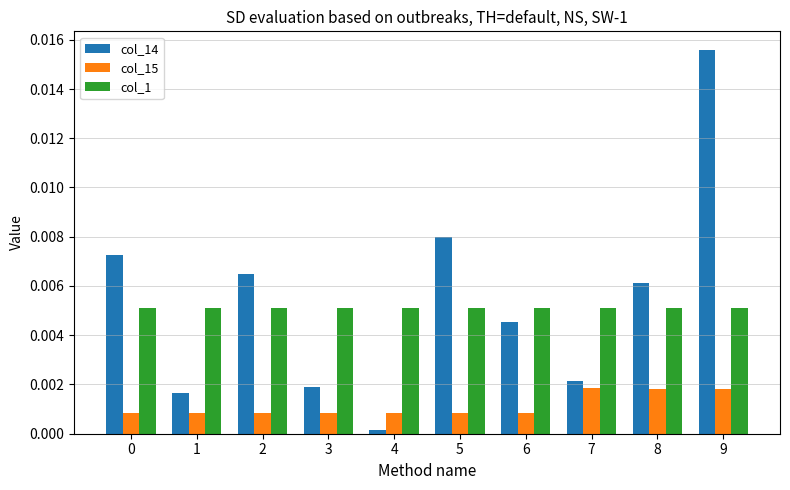

Which series has the largest range (max minus min)?

col_14